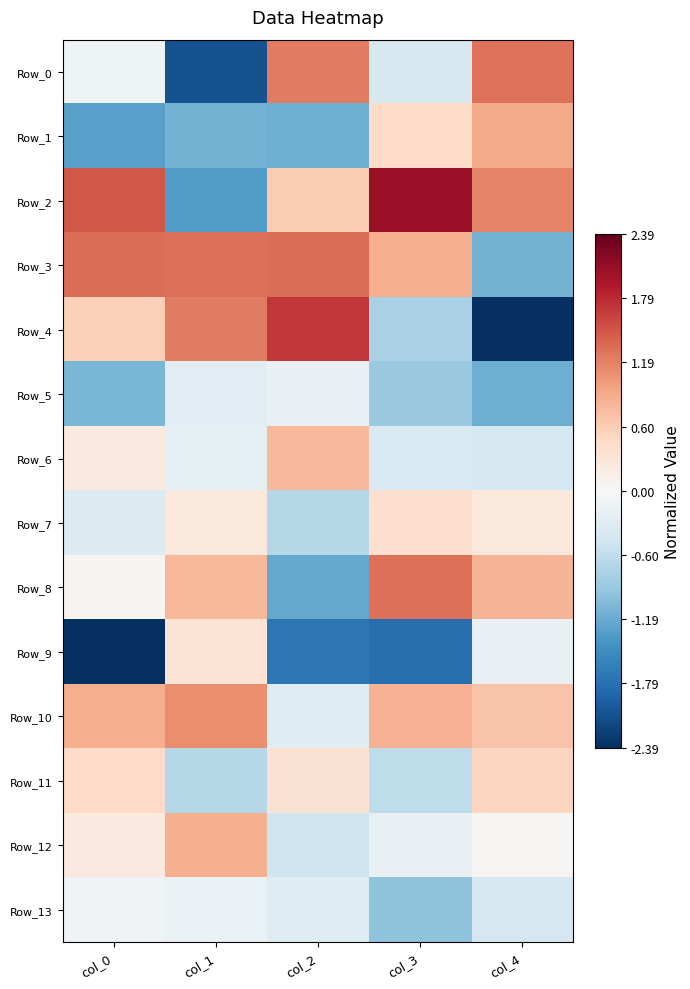

Which label corresponds to the largest value in the chart?

col_3